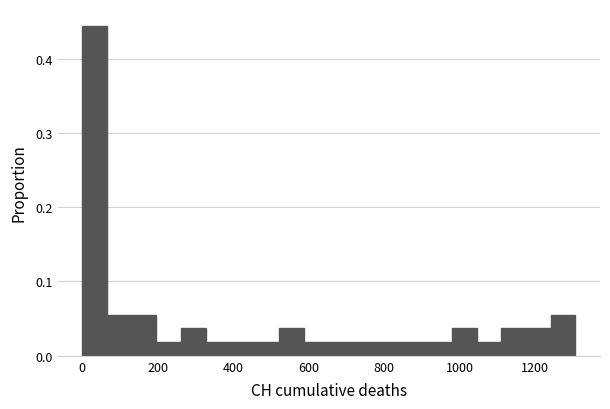

Around what value on the x-axis is the tallest bar? Give the approximate position of its centre, as read against the axis.

40